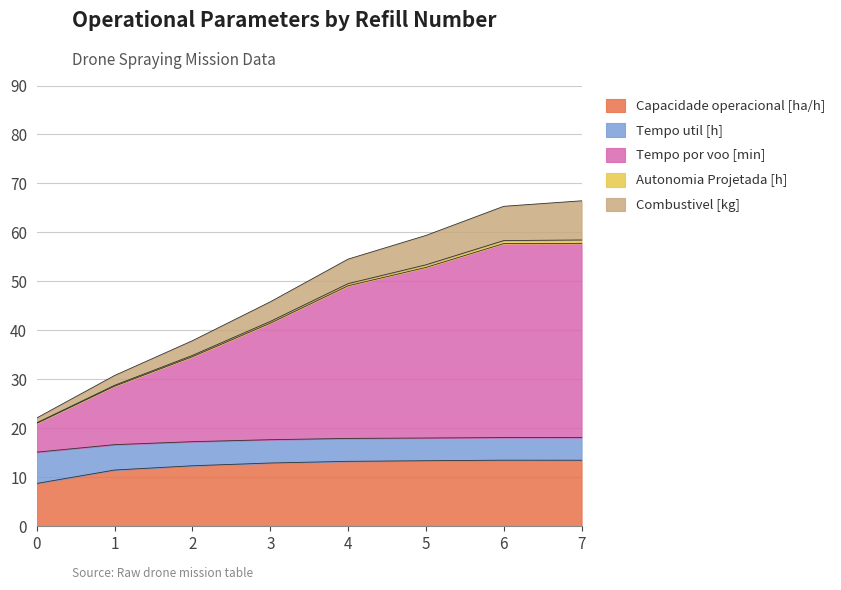

What is the difference between the highest and lowest values at 0?

13.4